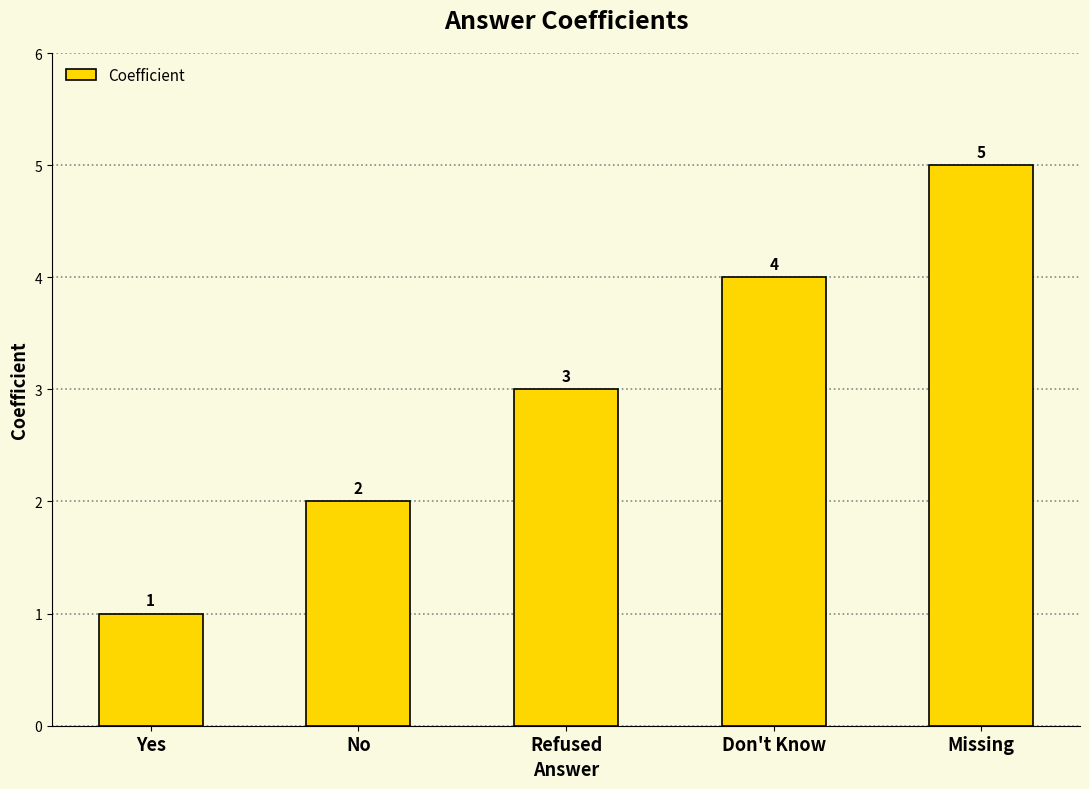

Does the chart contain stacked bars?

No